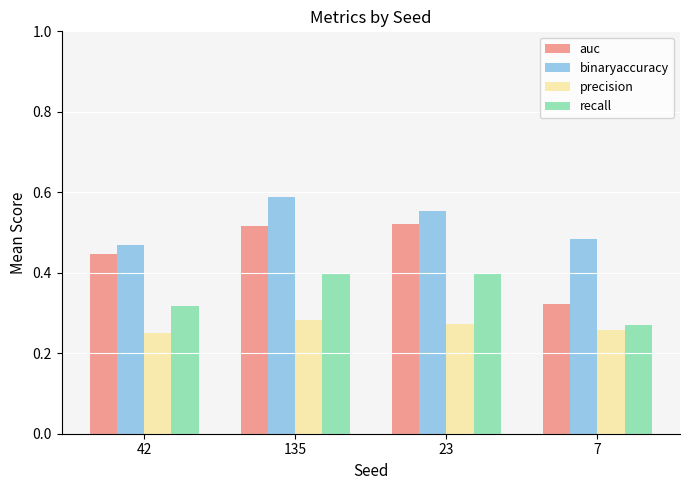

What is the sum of the binaryaccuracy values at 23 and 42?

1.0